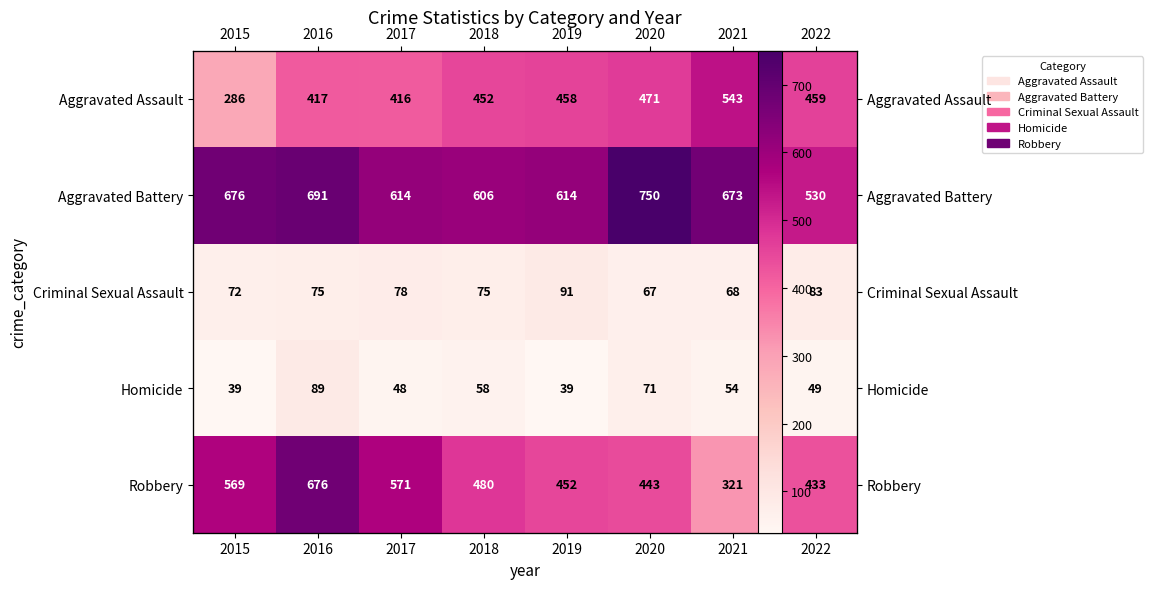

The value of Criminal Sexual Assault at 2016 is 75. True or false?

True